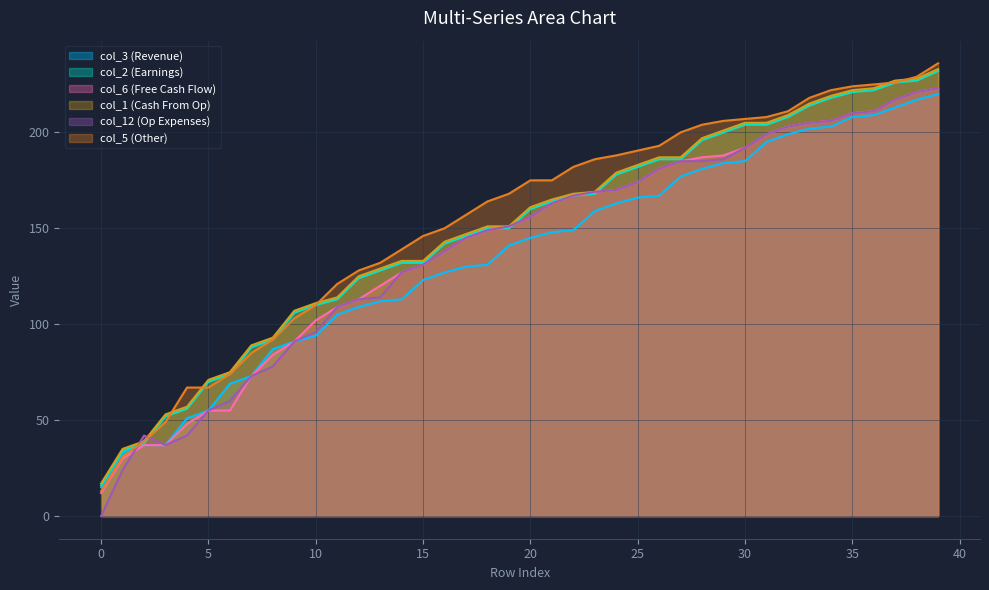

What is the maximum value shown in the chart?

236.0